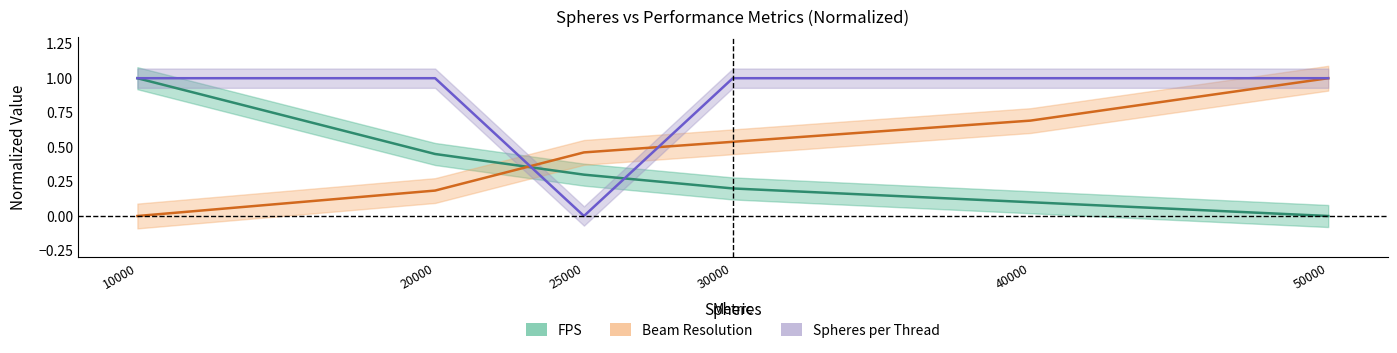

How many positive values does the Beam resulution series have?

5